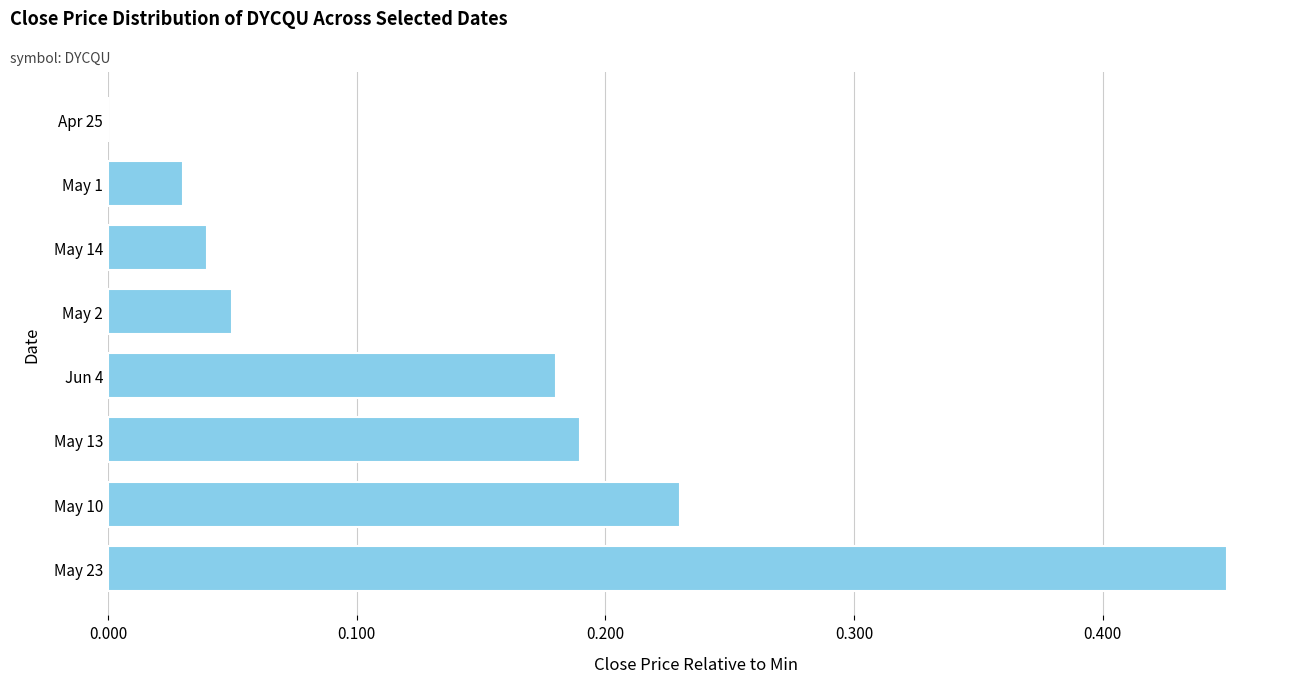

Between May 23 and May 14, which is larger?

May 23